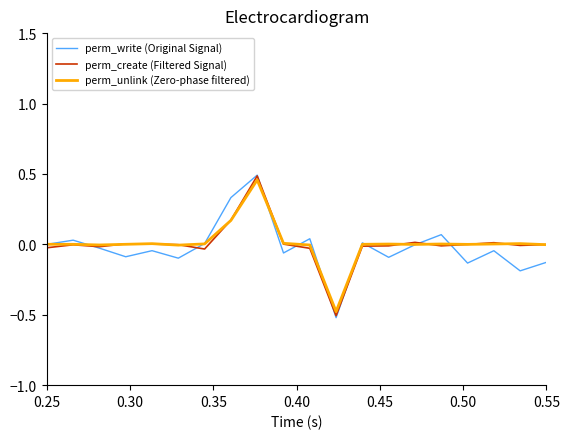

What is the difference between the maximum and minimum values in the perm_create (Filtered Signal) series?

1.0